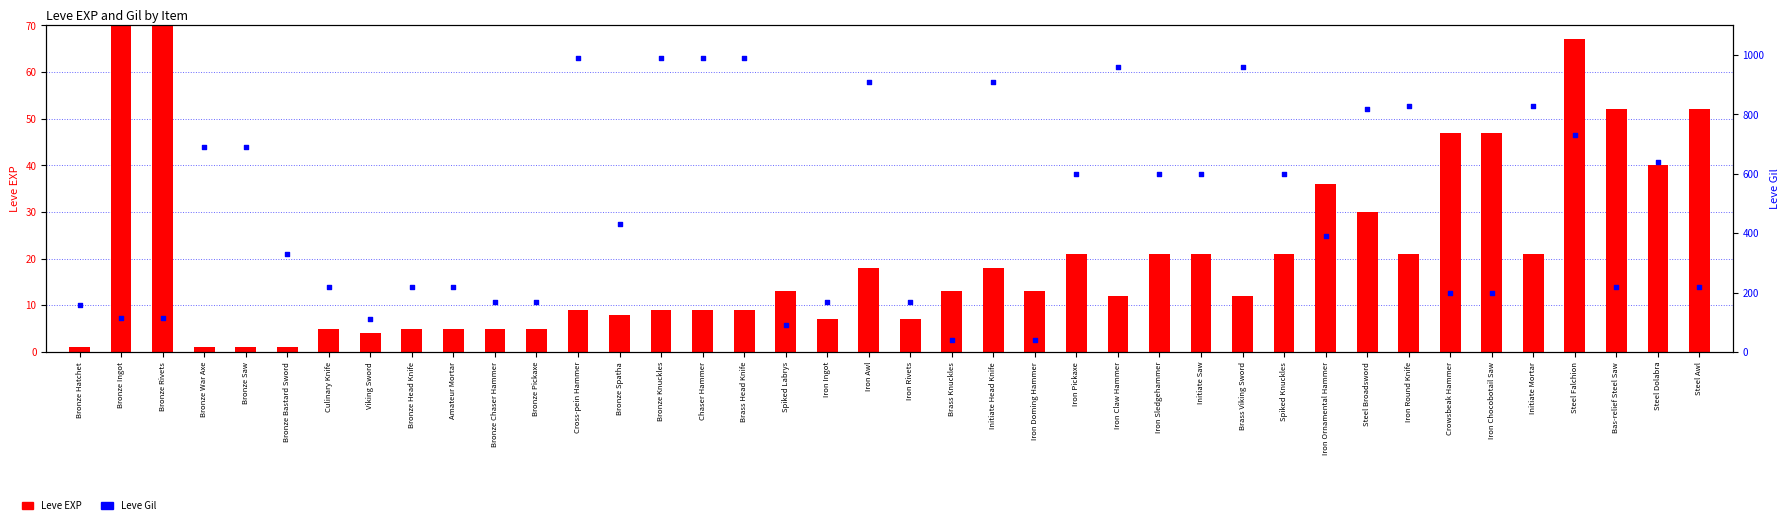

What are all the series names shown in the legend?

Leve EXP, Leve Gil